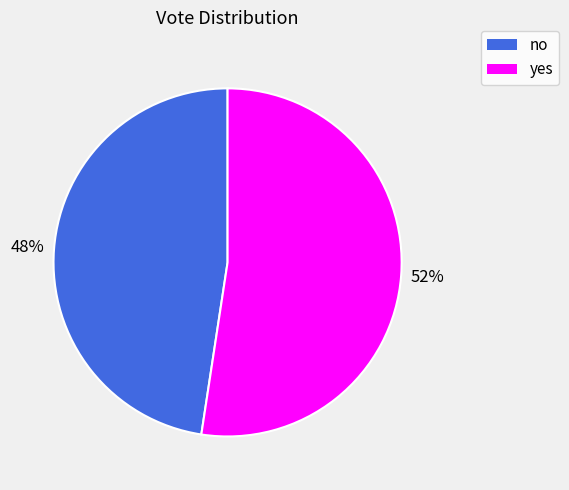

What is the largest slice in the pie chart?

yes